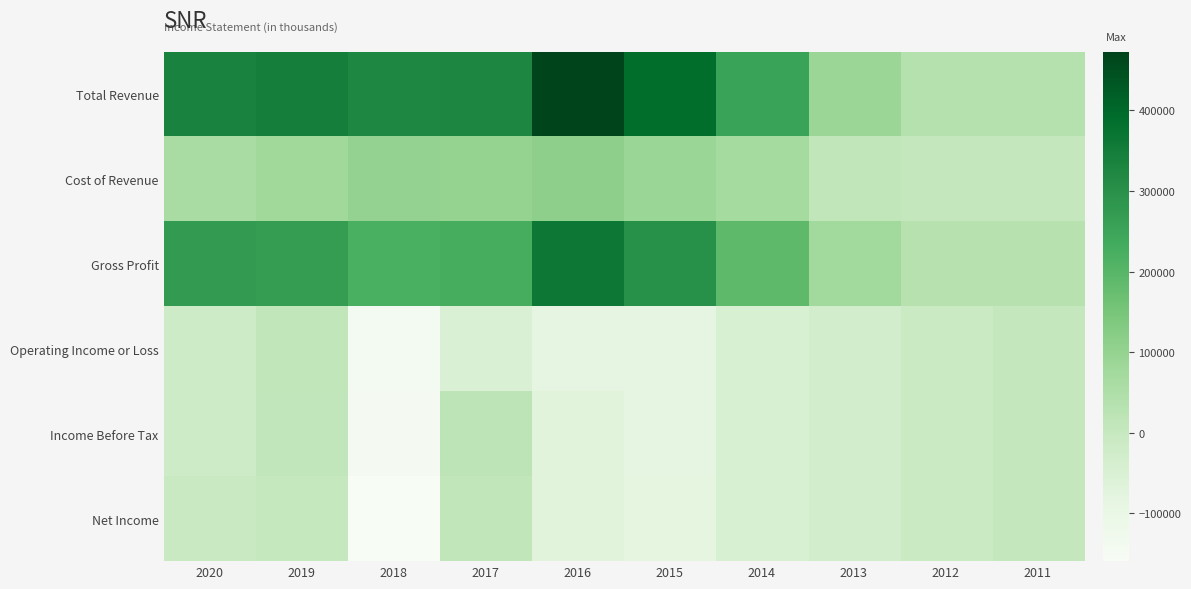

Which series has the largest total across all categories?

Total Revenue